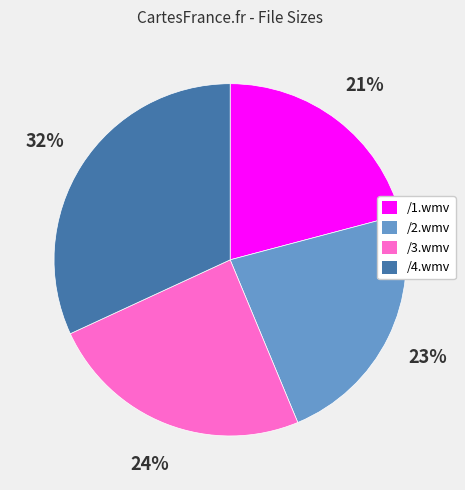

How many segments does this pie chart have?

4